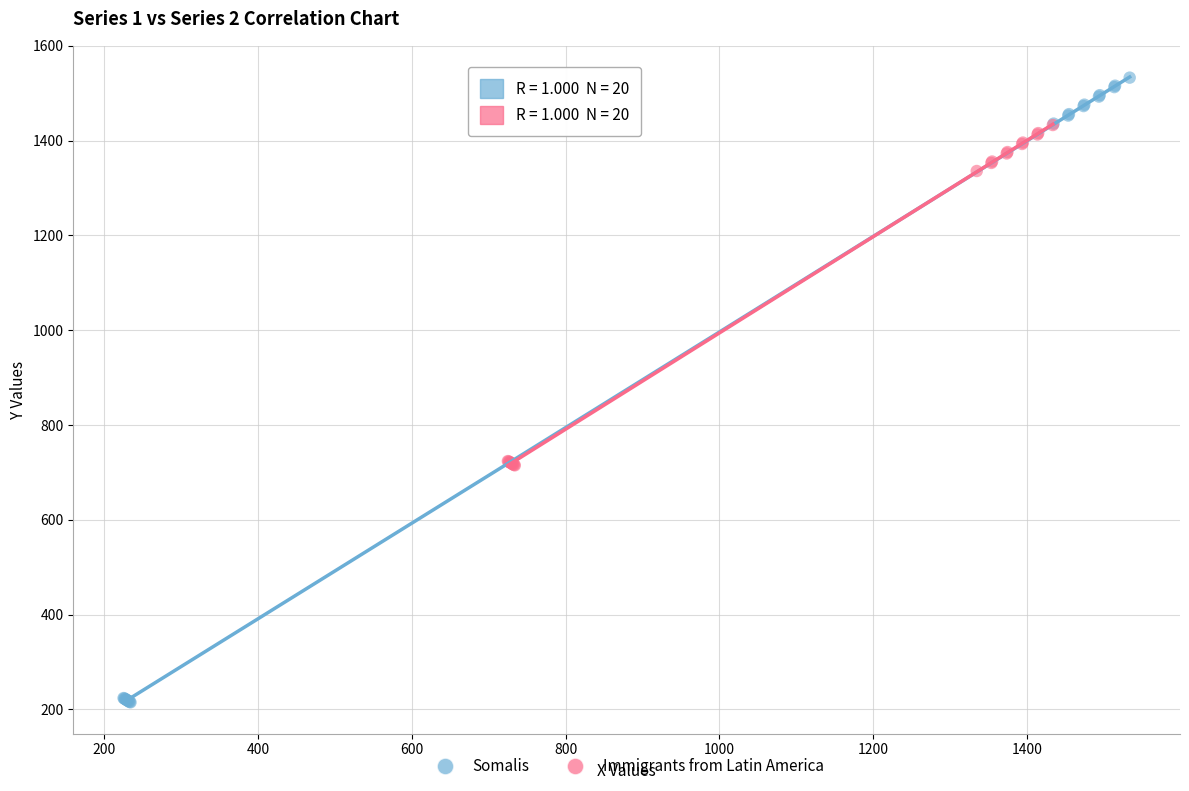

Which series contains the highest Y value?

Somalis